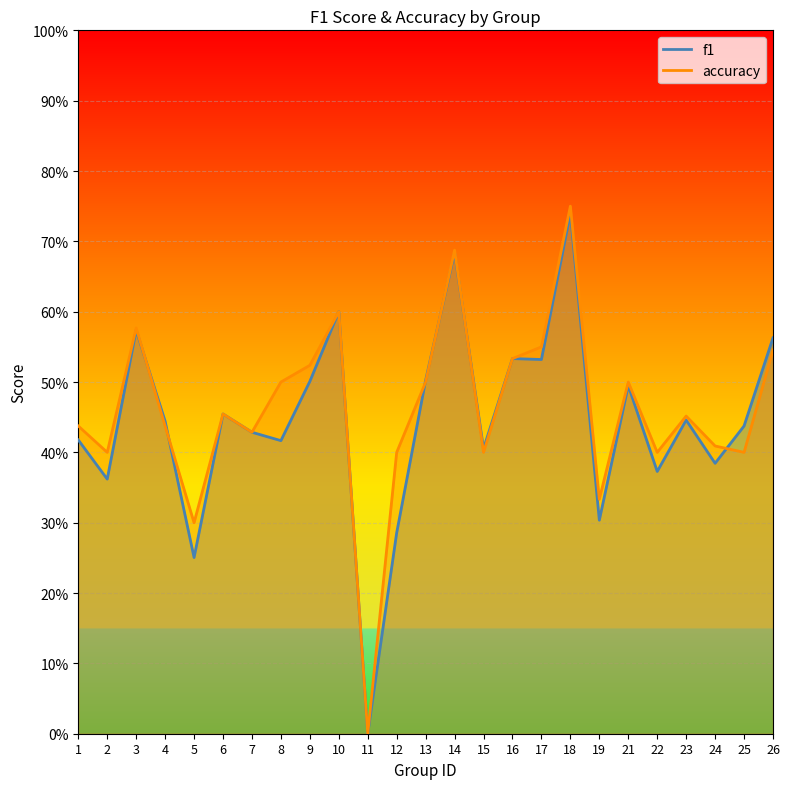

Which series has the widest spread of values?

accuracy